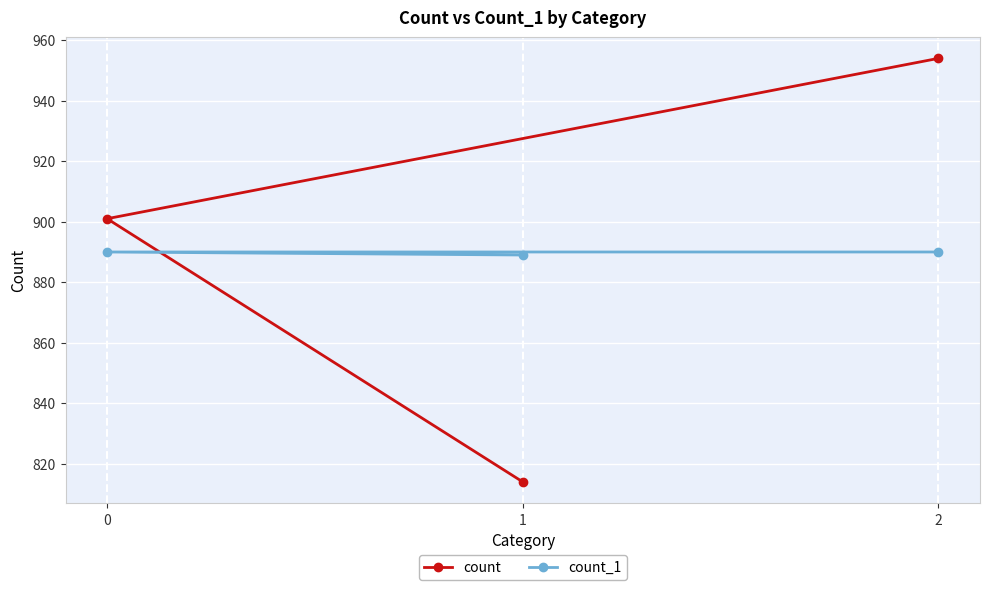

What is the value of the count point at the 2nd from the left?

814